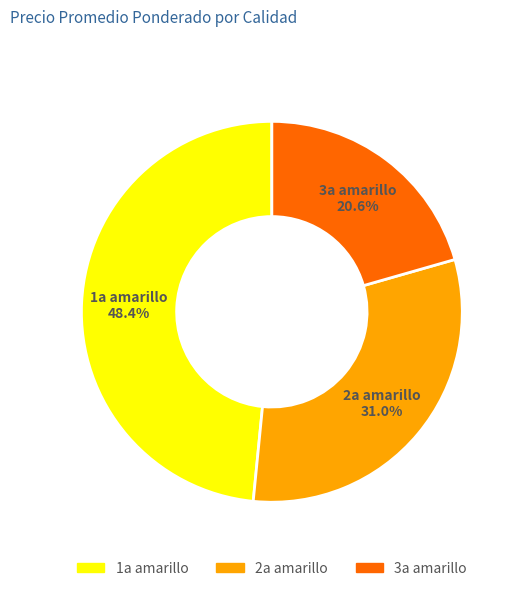

True or false: 1a amarillo accounts for 60% of the total.

False